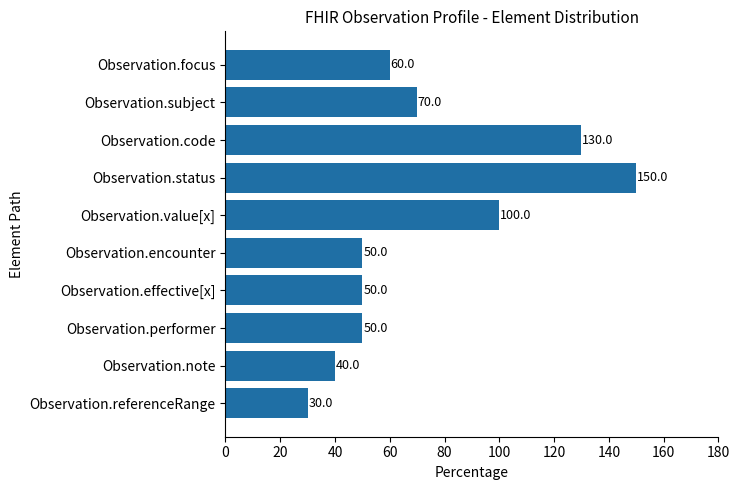

What is the sum of all values?

730